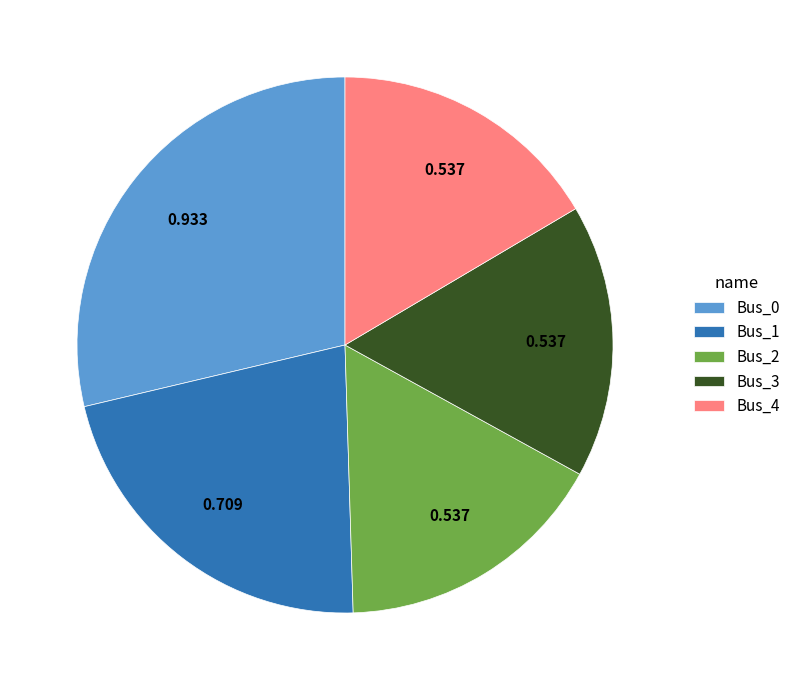

Is the sum of Bus_0 and Bus_3 greater than half?

No